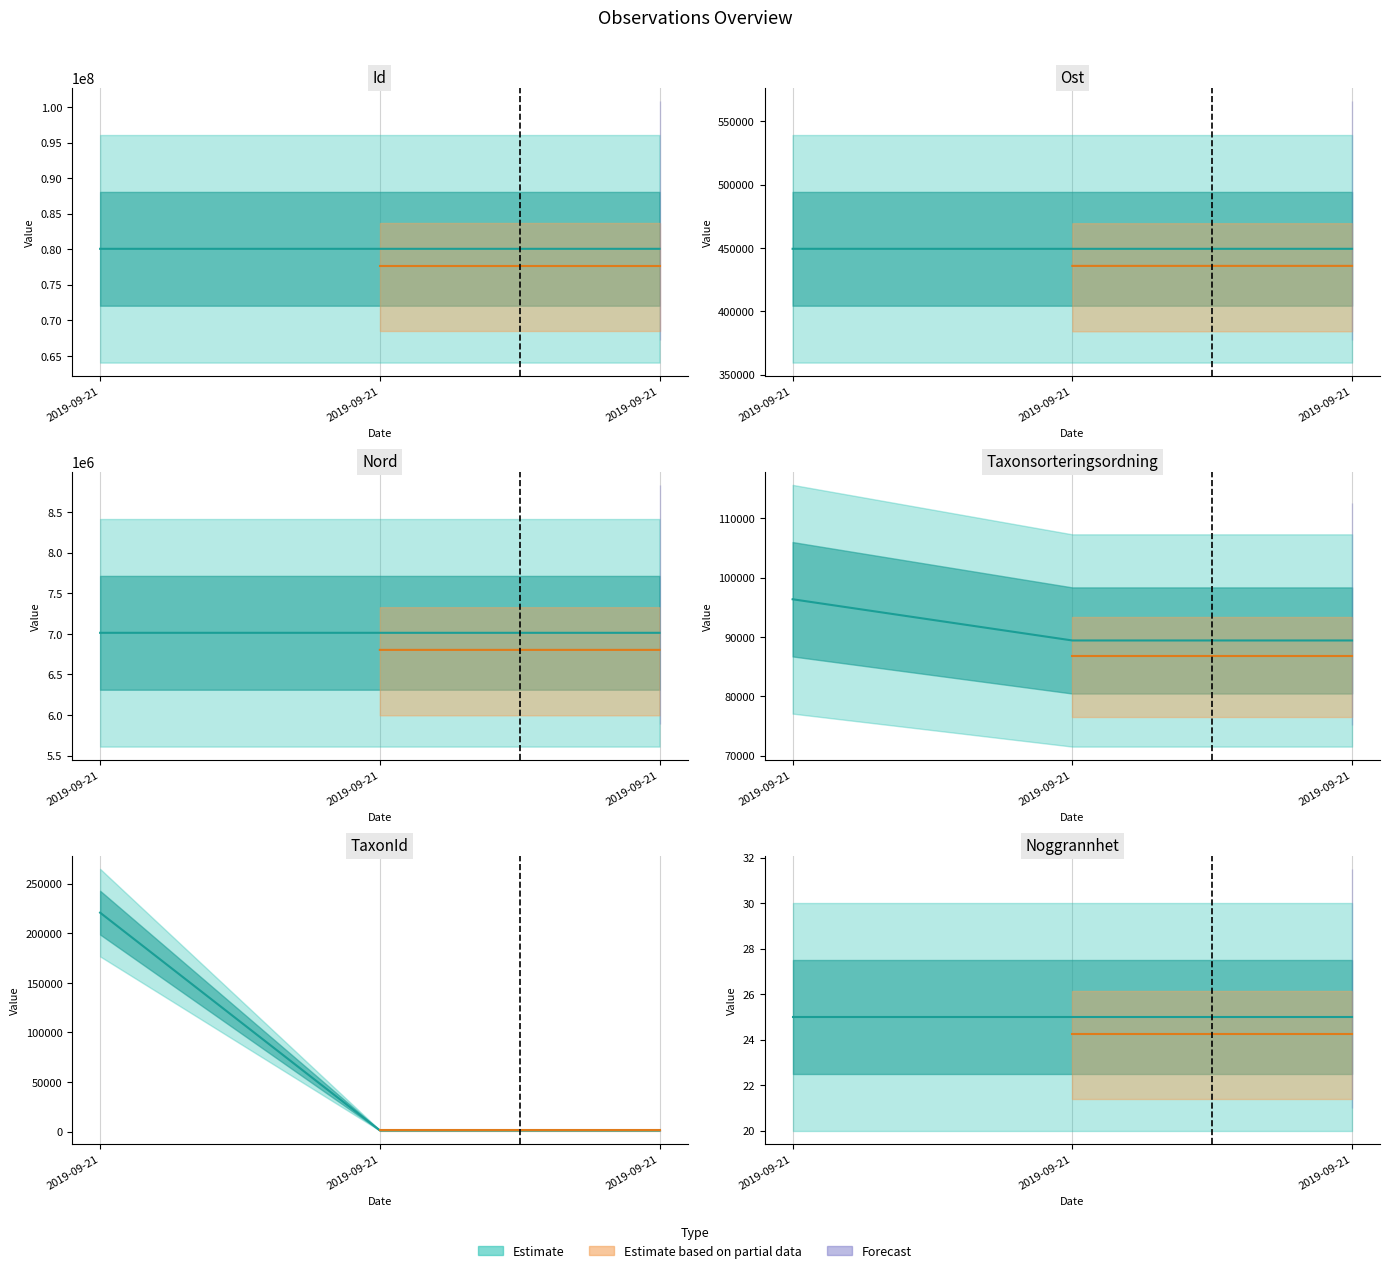

What is the greatest value displayed?

80048426.0